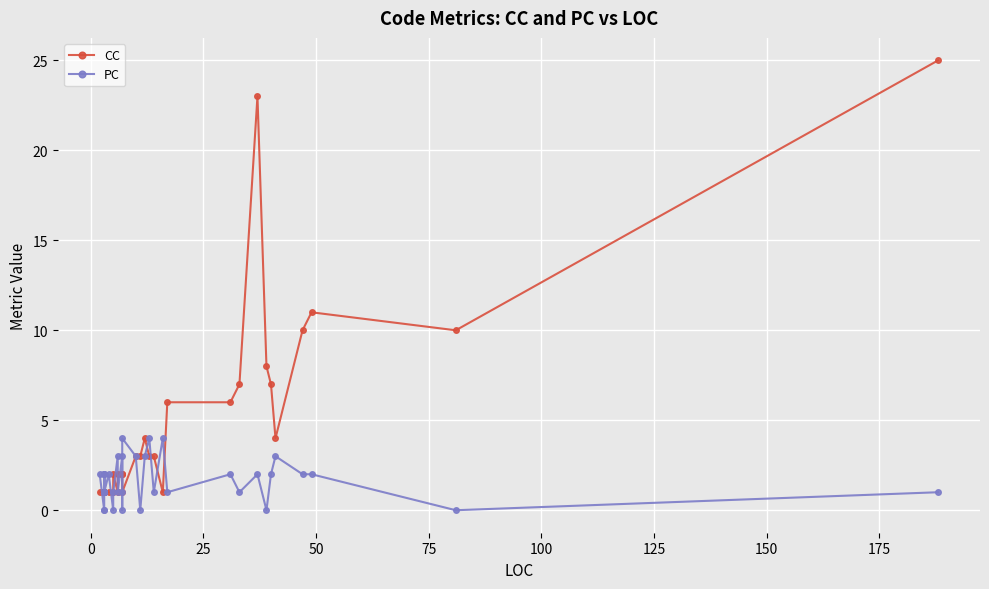

What are all the series names shown in the legend?

CC, PC